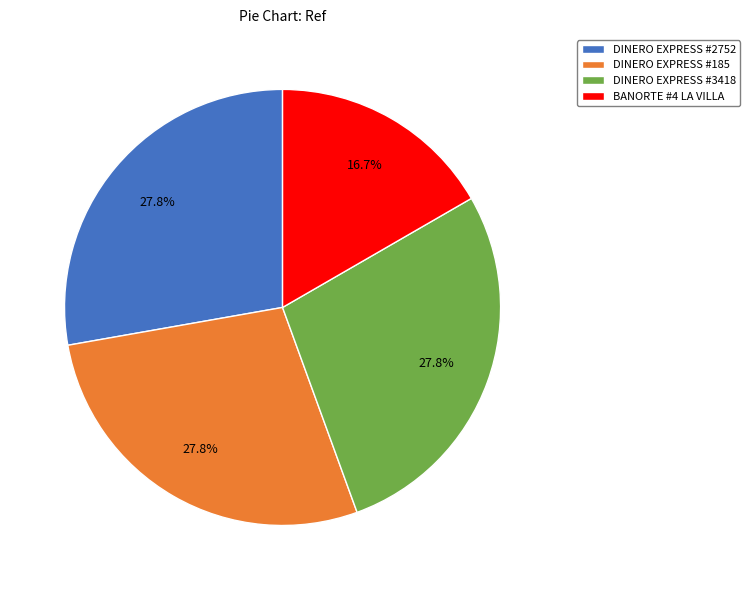

Count the number of slices in the pie.

4